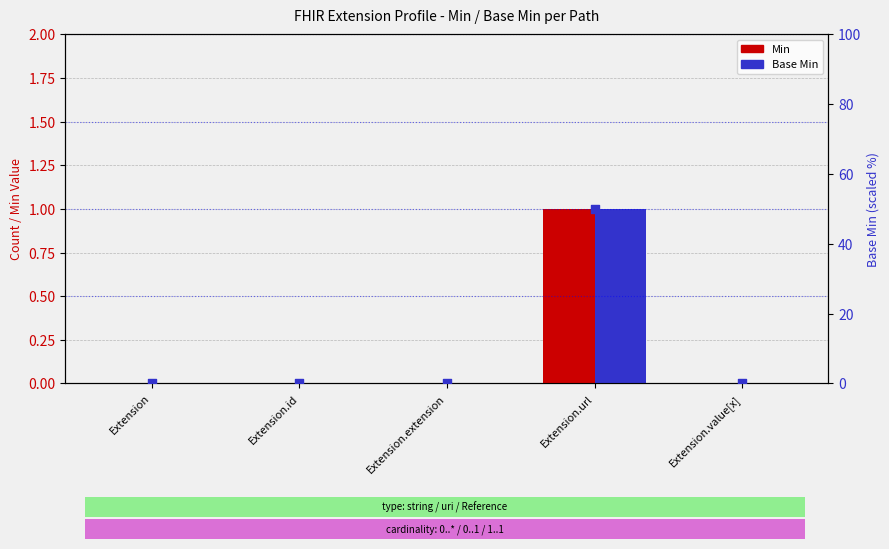

Which series has the widest spread of Y values?

Base Min (pct scale)